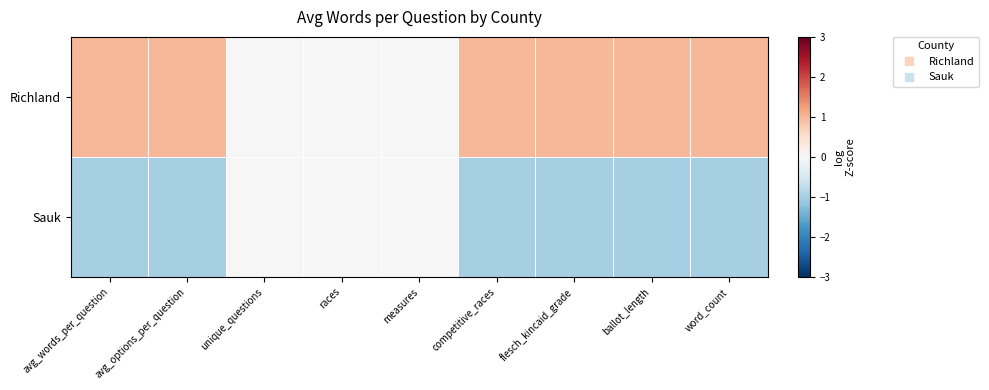

Rank the series by their average value, from lowest to highest.

Sauk, Richland